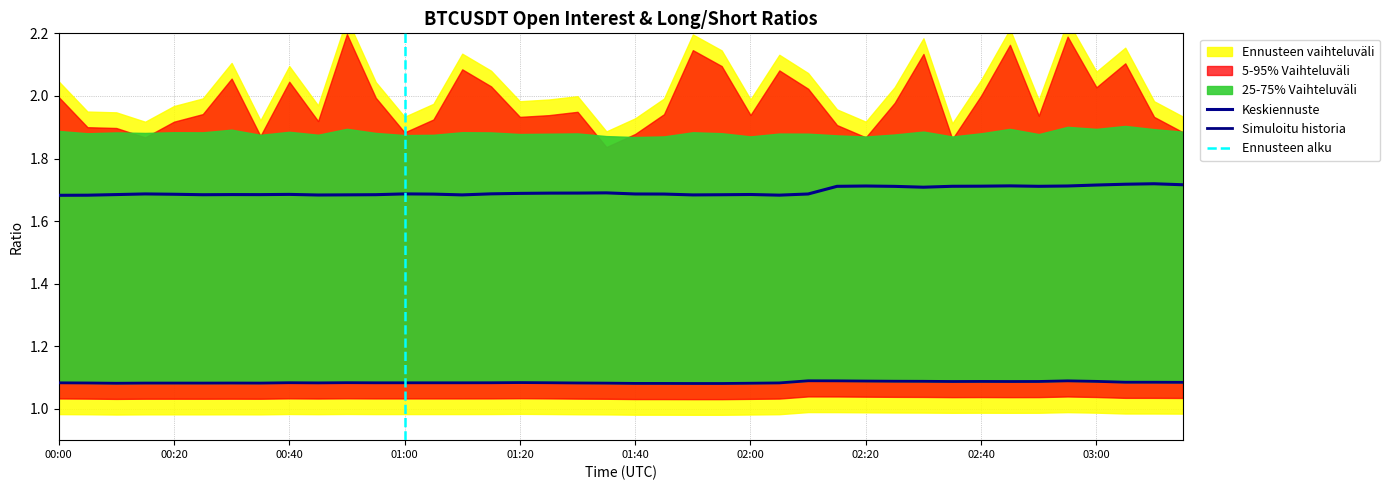

Which category has the lowest value across all series?

01:55